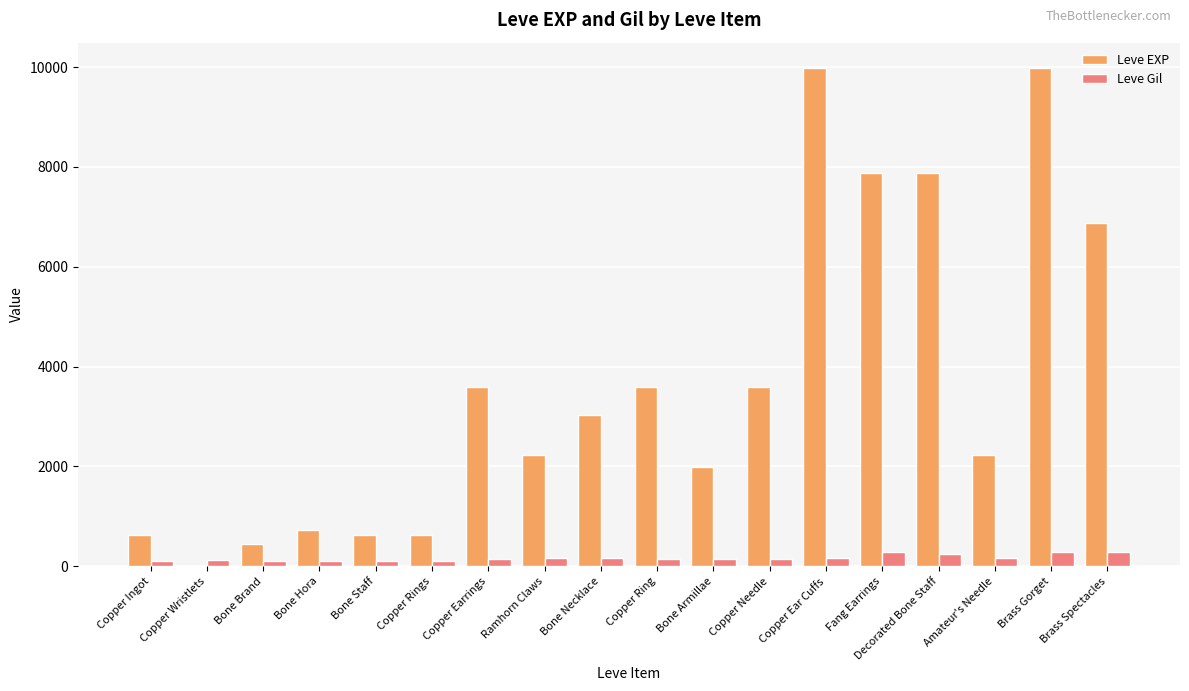

What is the greatest value displayed?

9990